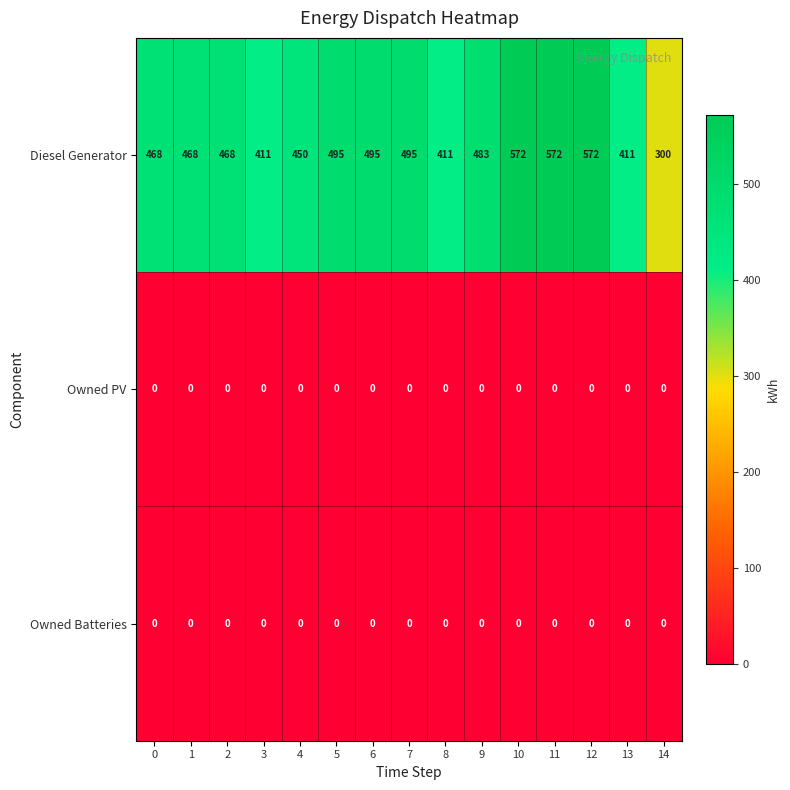

Which series has the largest total across all categories?

Diesel Generator